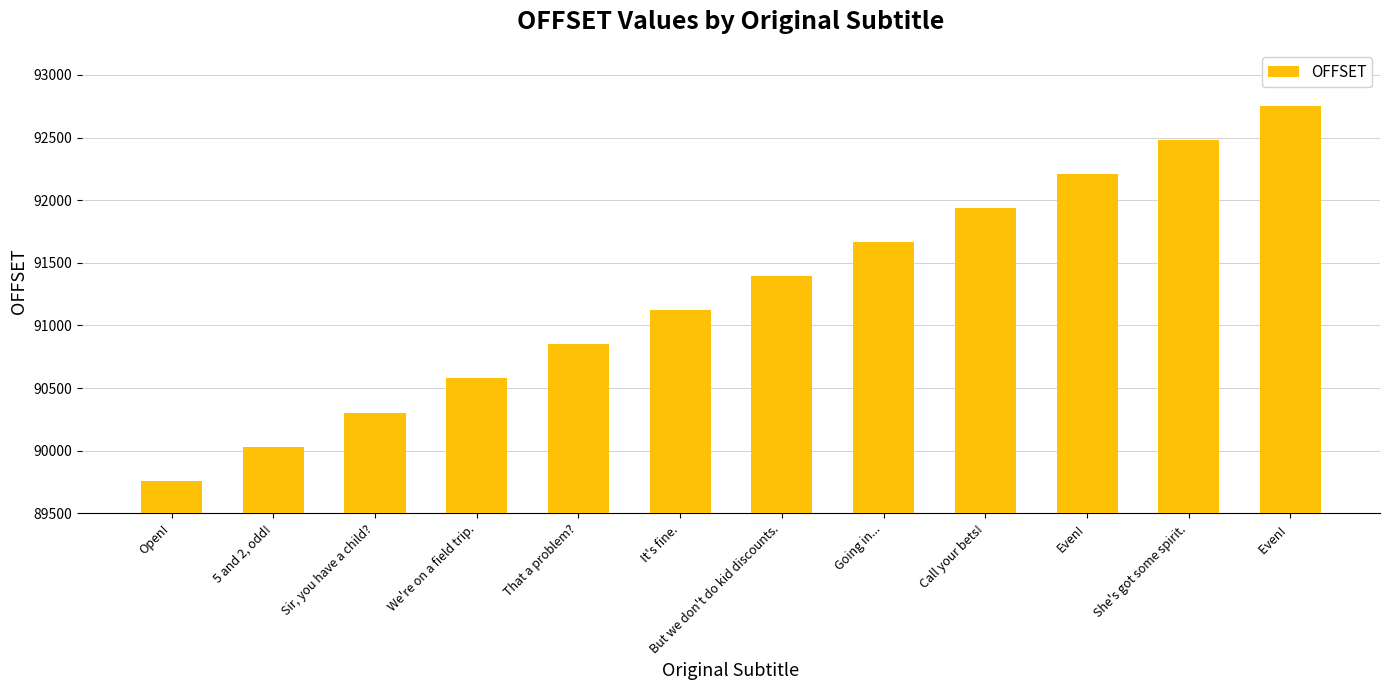

How many data points does each series have?

12